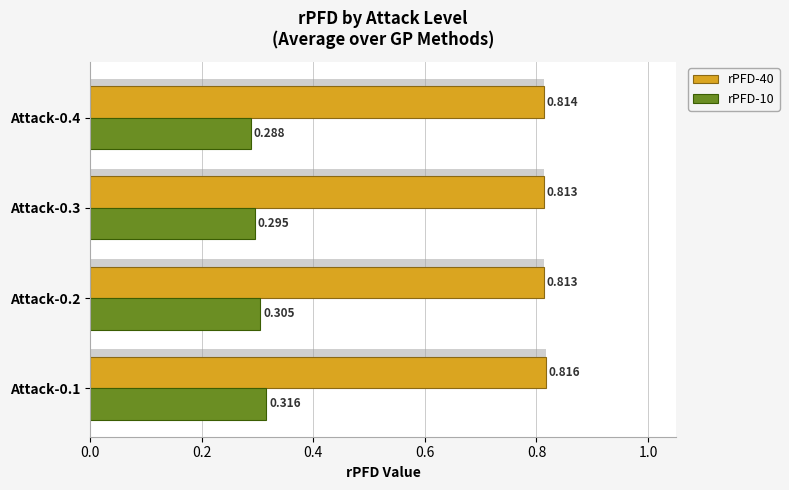

Rank the series by their maximum value, from highest to lowest.

rPFD-40, rPFD-10